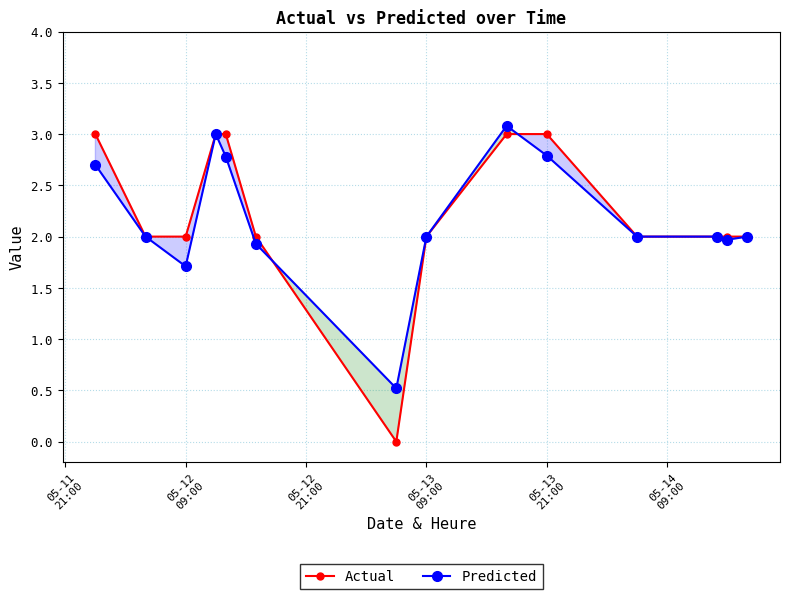

How many data points does each series have?

14